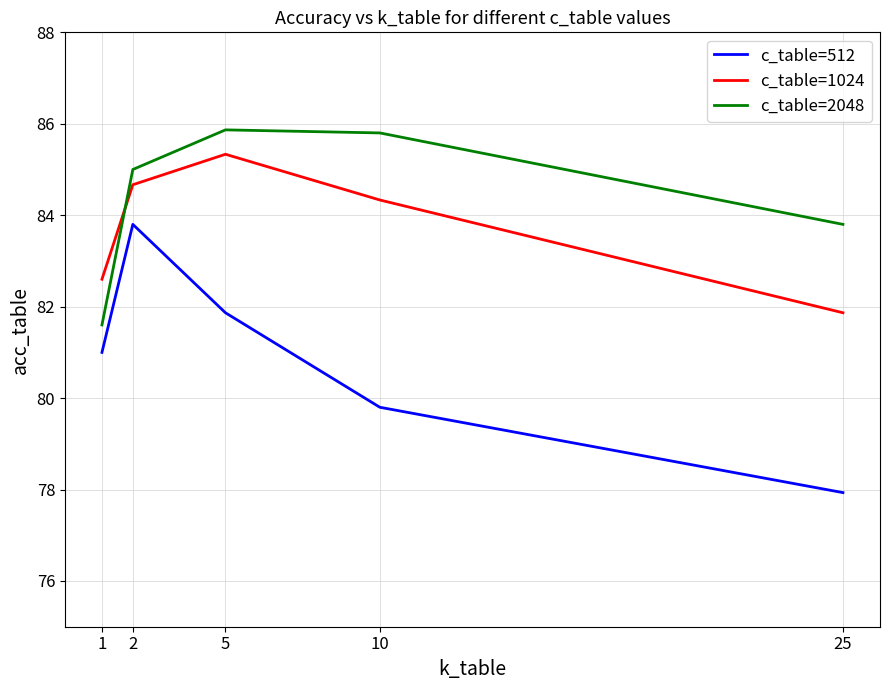

True or false: c_table=512 and c_table=2048 cross at least once.

False